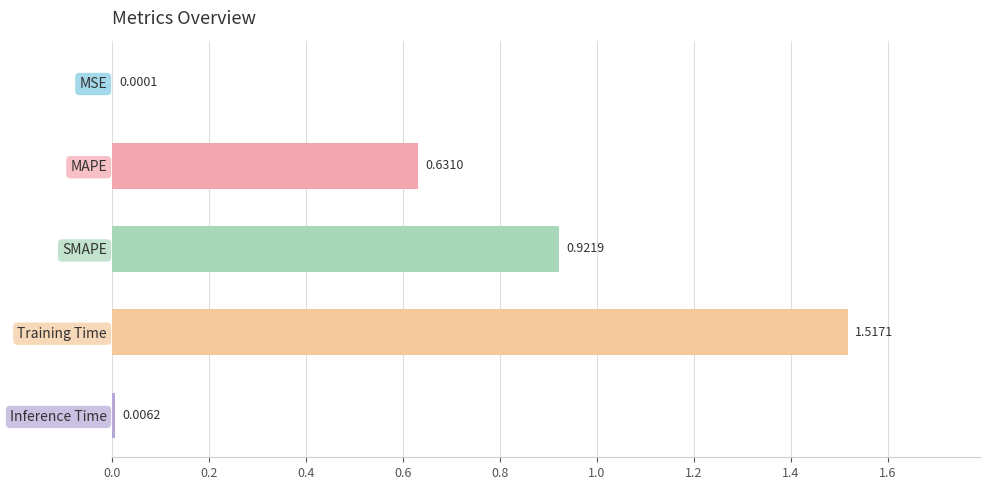

What is the change in value from MSE to MAPE?

+0.6